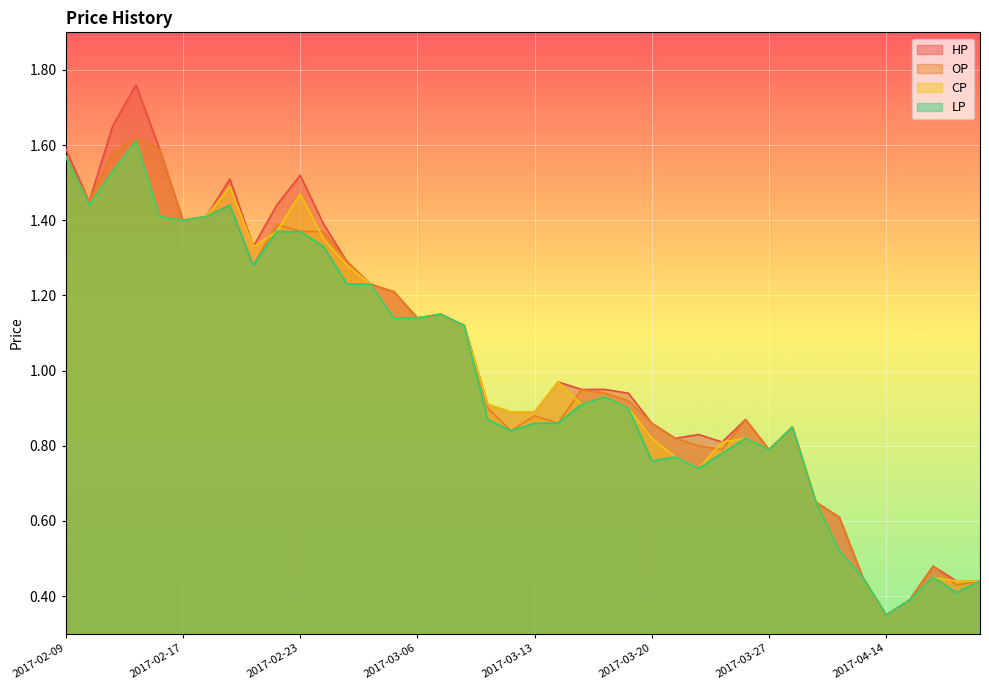

At which category does LP reach its first local peak?

2017-02-15